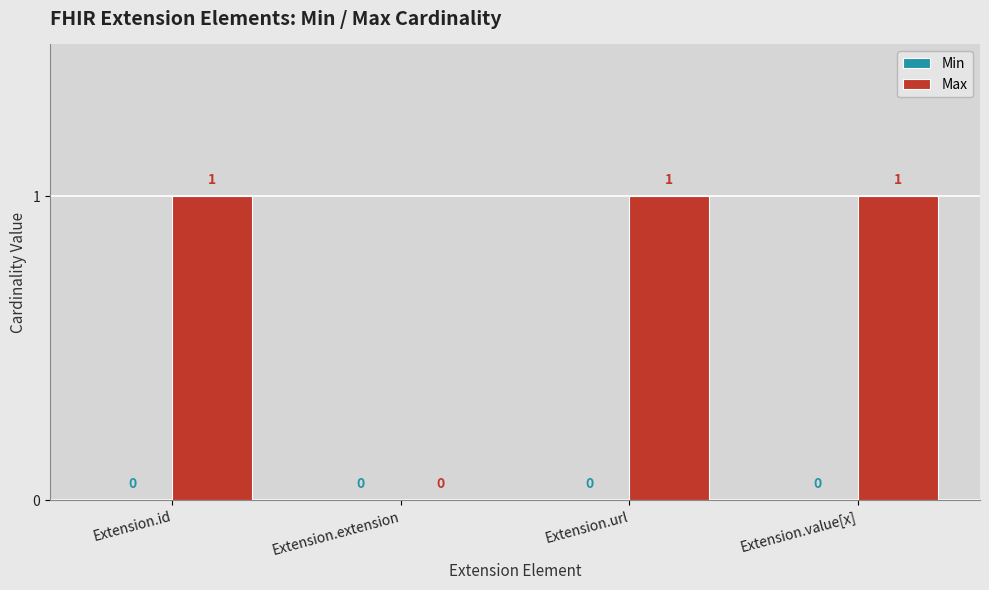

How many distinct data groups are displayed?

1